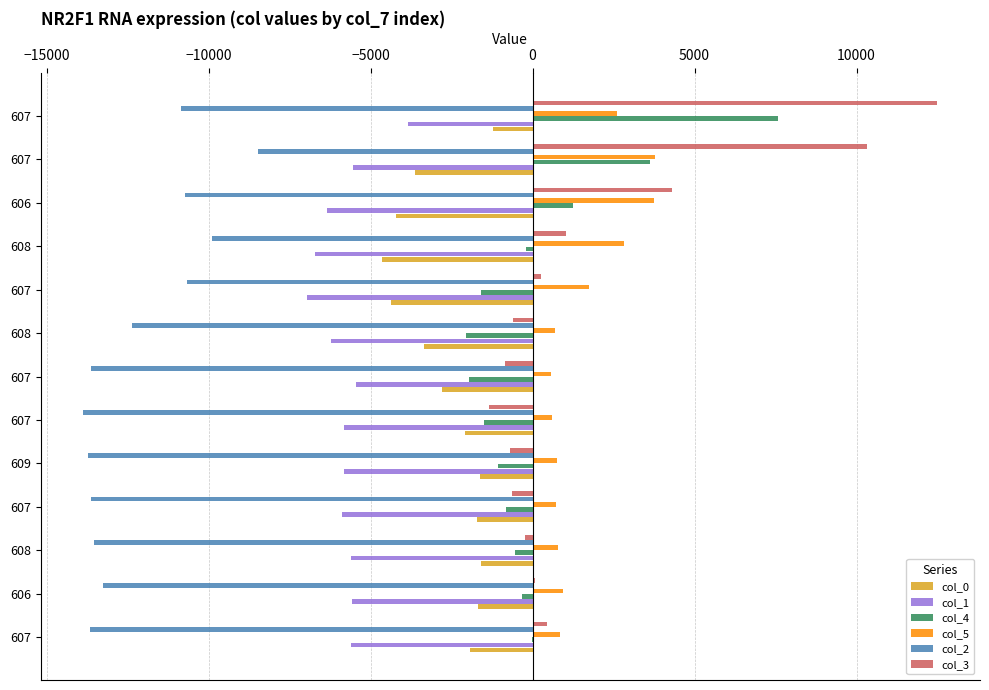

What are all the series names shown in the legend?

col_0, col_1, col_4, col_5, col_2, col_3